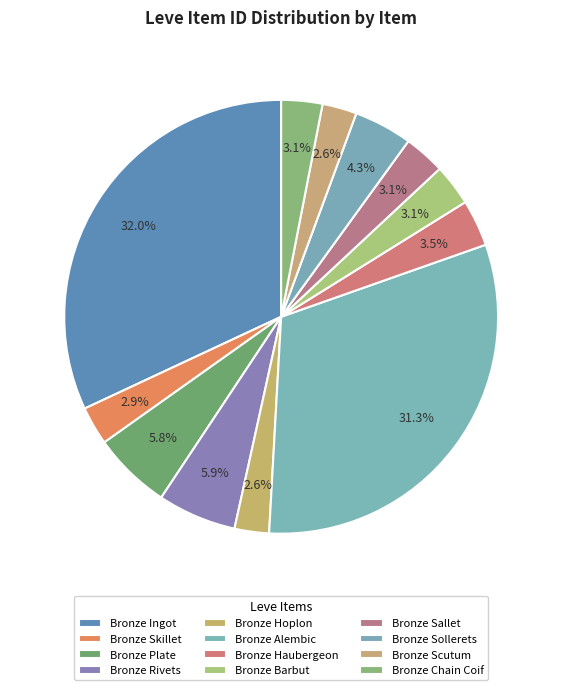

Is it true that Bronze Scutum is 9% of the pie?

False